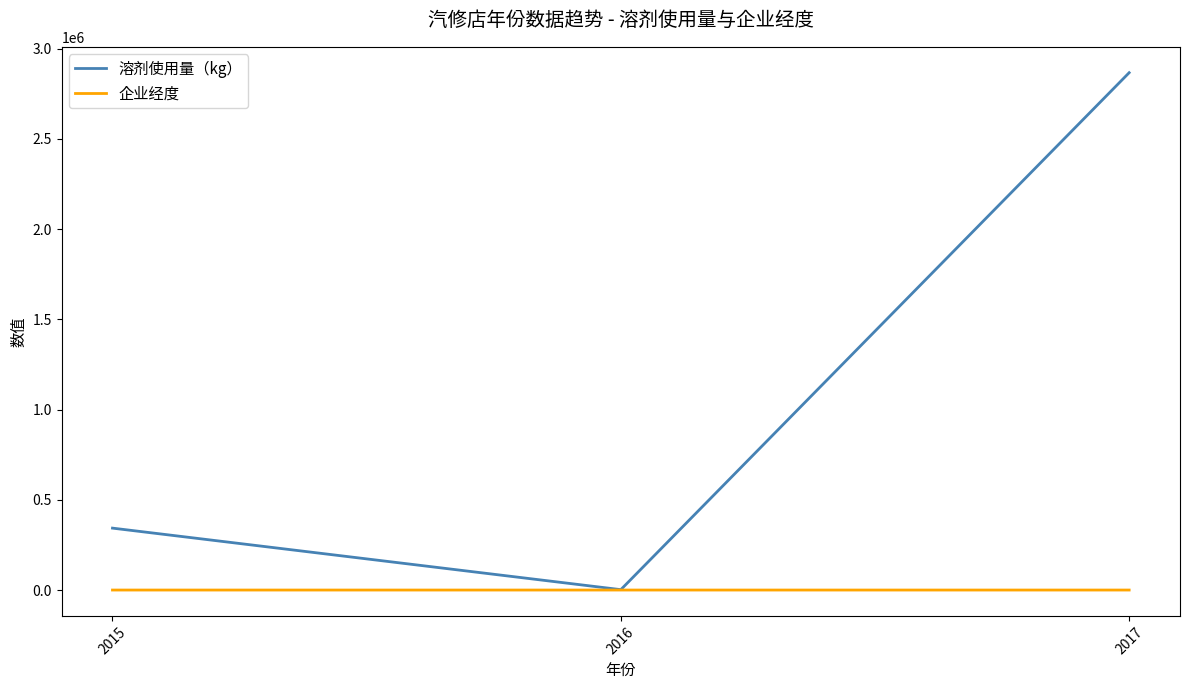

How many distinct data groups are displayed?

2